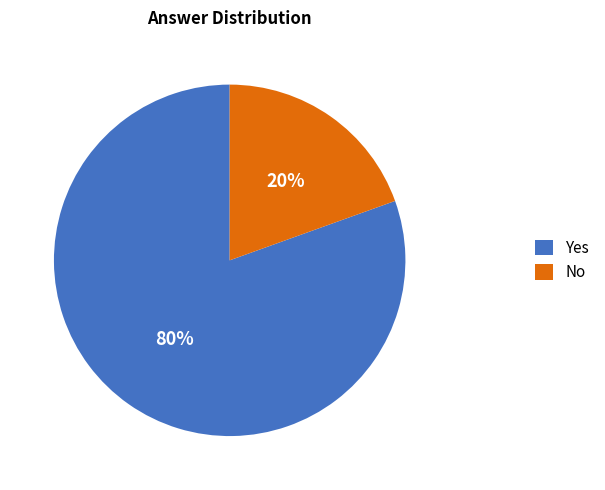

True or false: Yes accounts for 69% of the total.

False